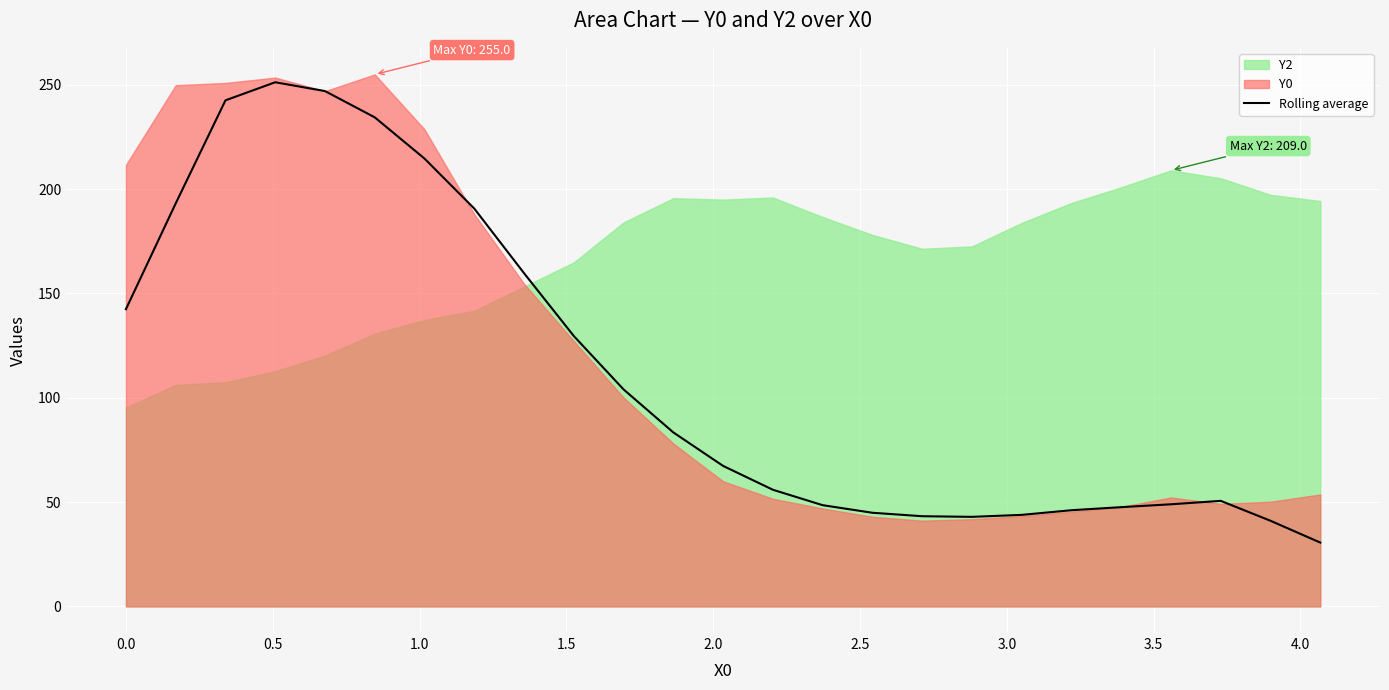

What is the minimum value for Rolling average?

30.6